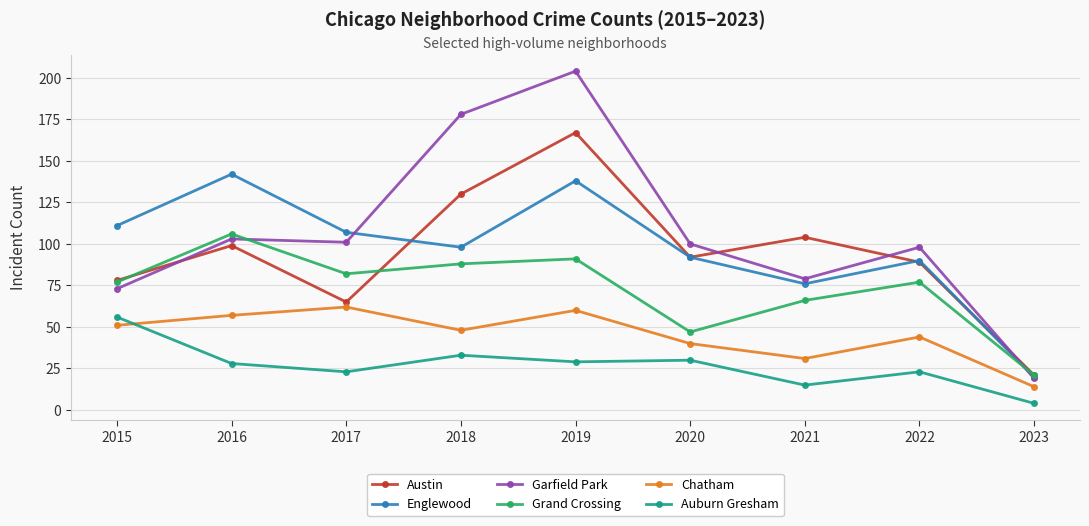

What is the difference between the maximum and minimum values in the Chatham series?

48